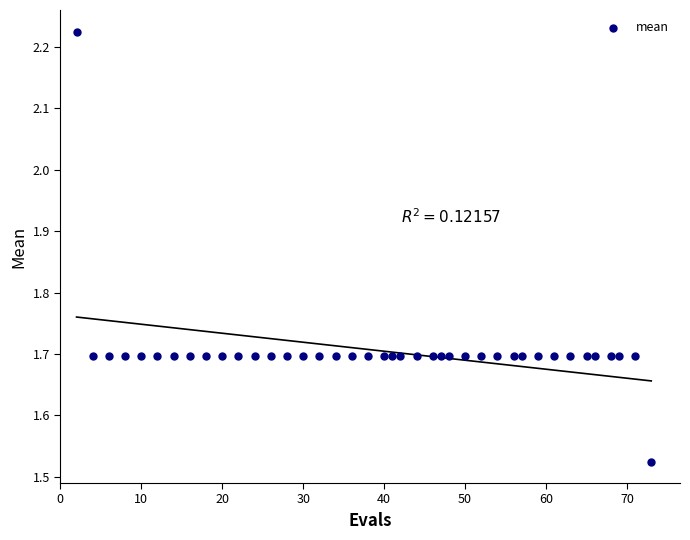

What is the range of Y values (max minus min)?

0.7